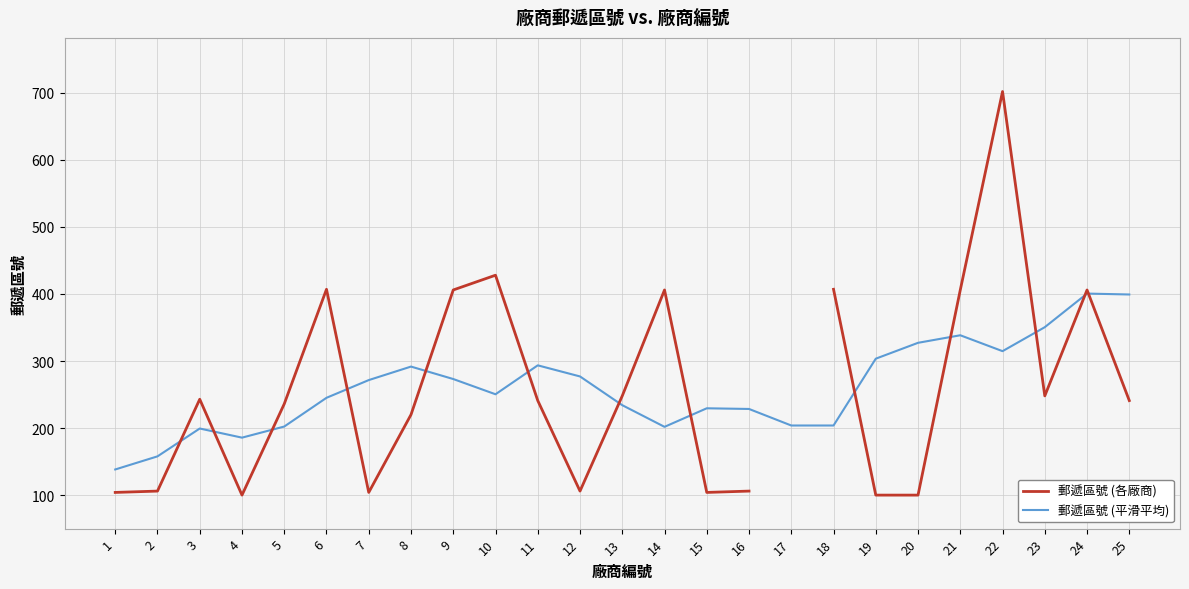

Between 15 and 24, which series saw the biggest shift?

郵遞區號 (各廠商)